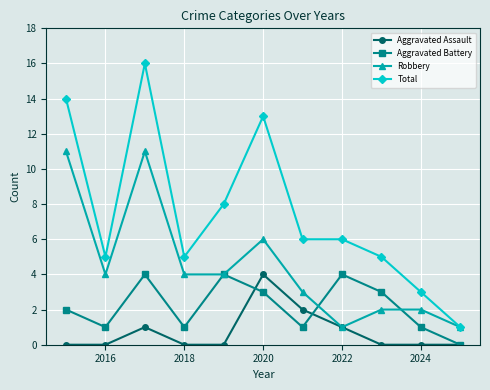

What is the greatest value displayed?

16